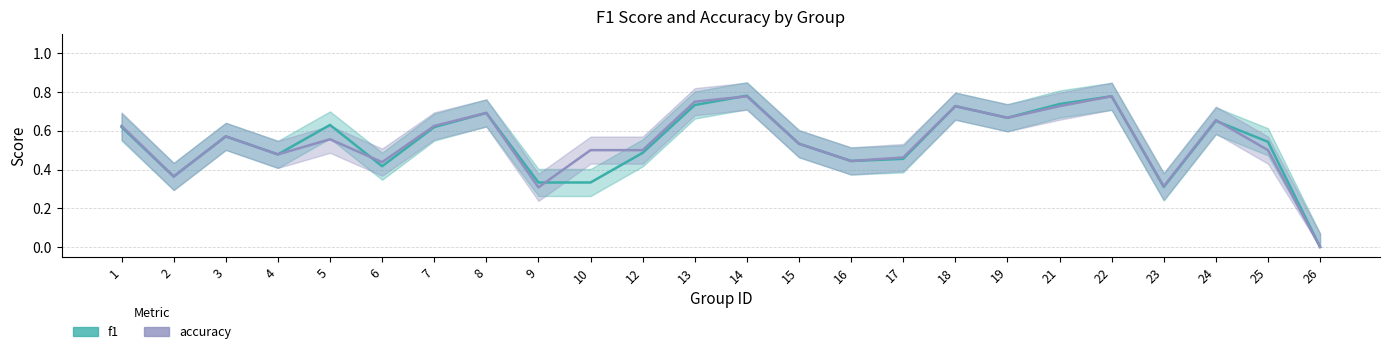

True or false: f1 has more than 1 points higher than both neighbors.

True